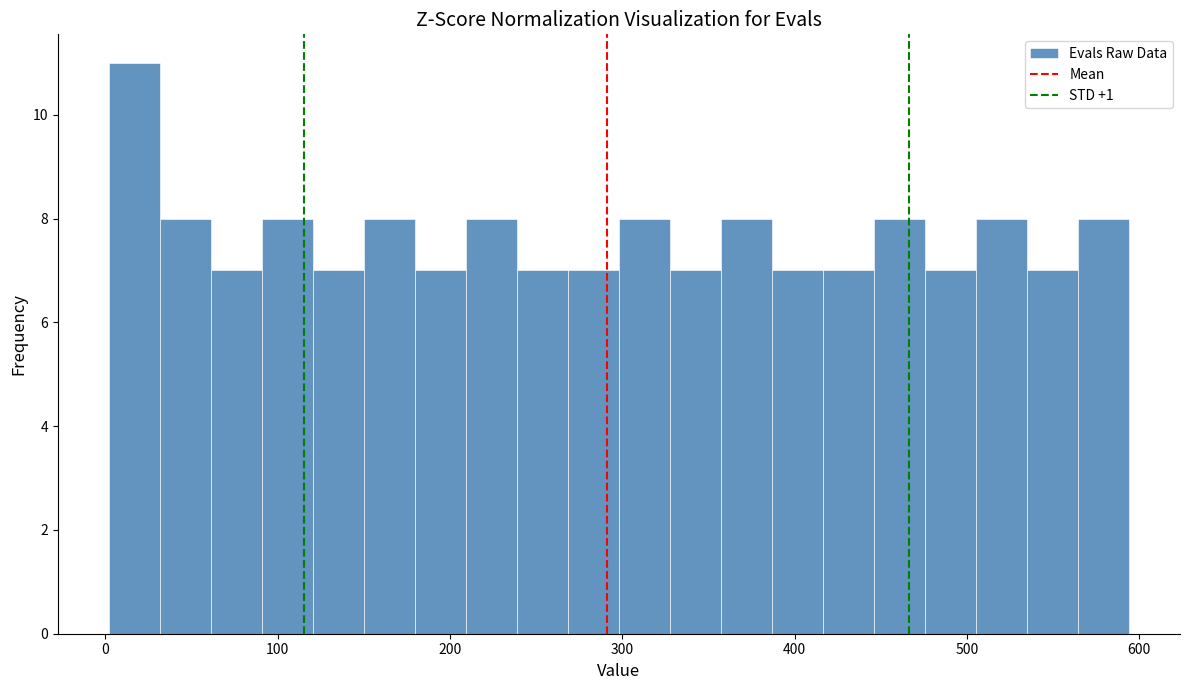

Around what value on the x-axis is the tallest bar? Give the approximate position of its centre, as read against the axis.

20